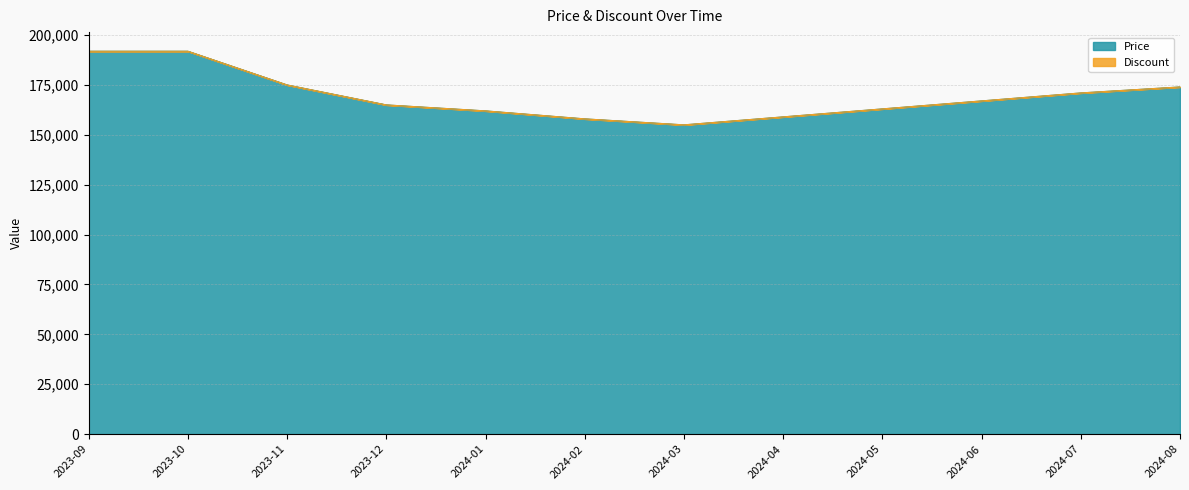

What is the label of the 10th point from the left?

2024-06